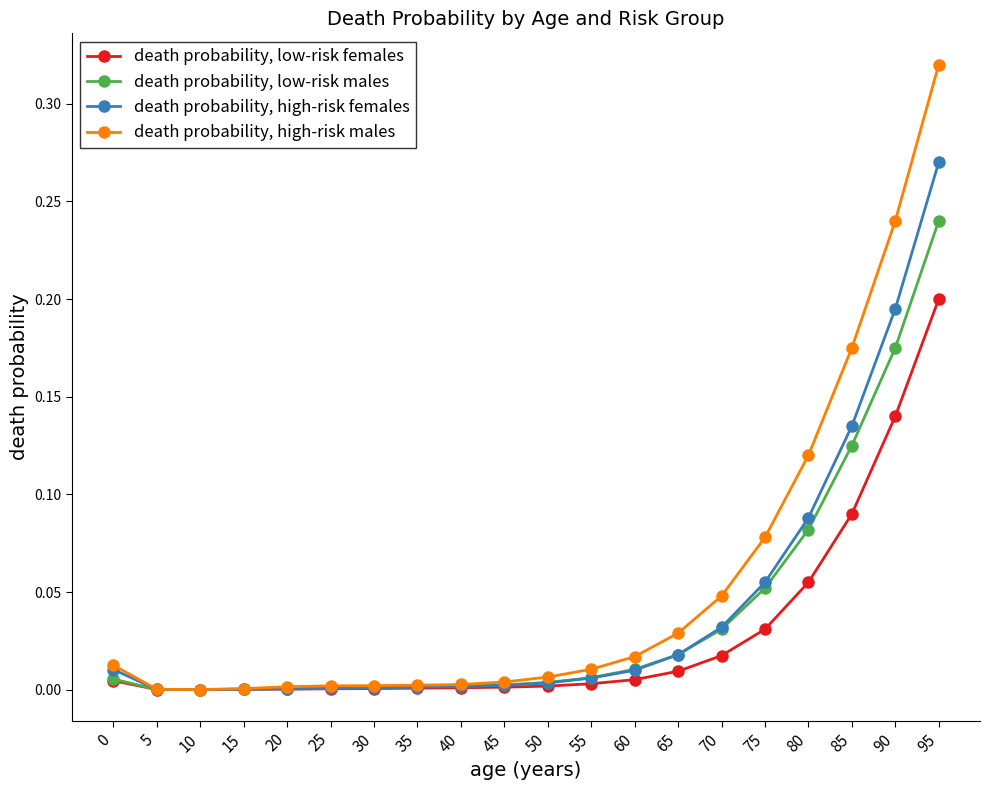

What are all the series names shown in the legend?

death probability, low-risk females, death probability, low-risk males, death probability, high-risk females, death probability, high-risk males